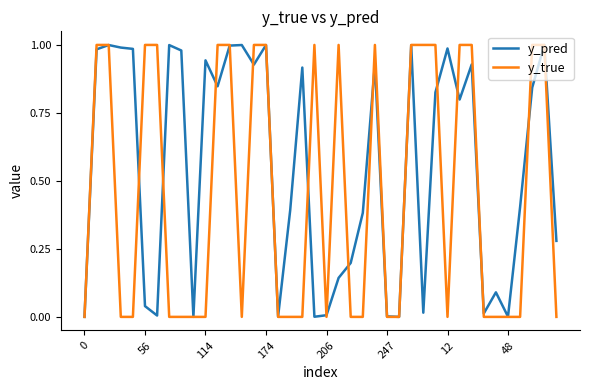

Which series has the largest total across all categories?

y_pred